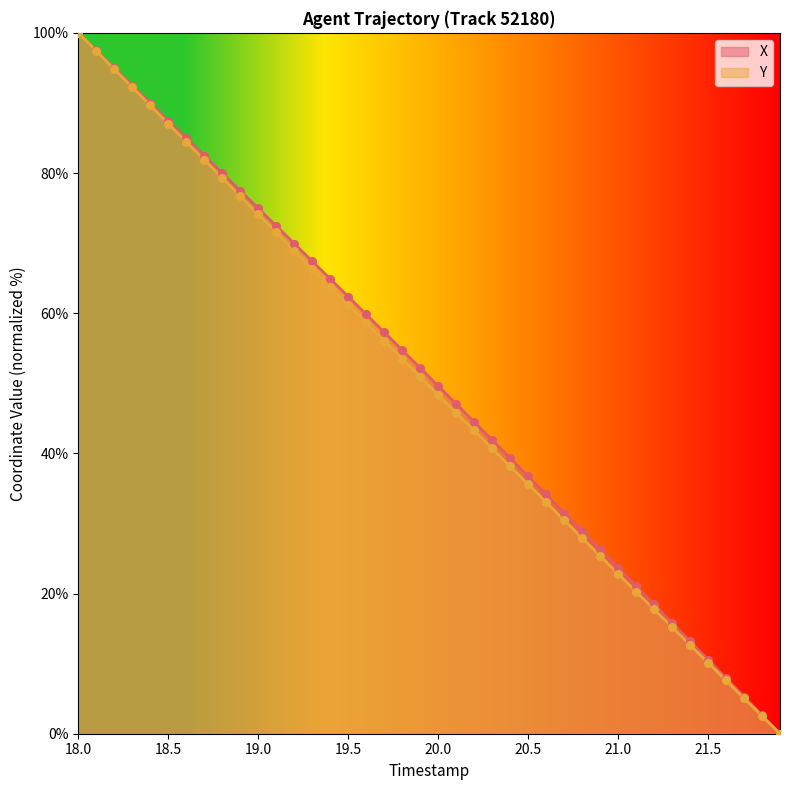

Which series contains the lowest Y value?

X